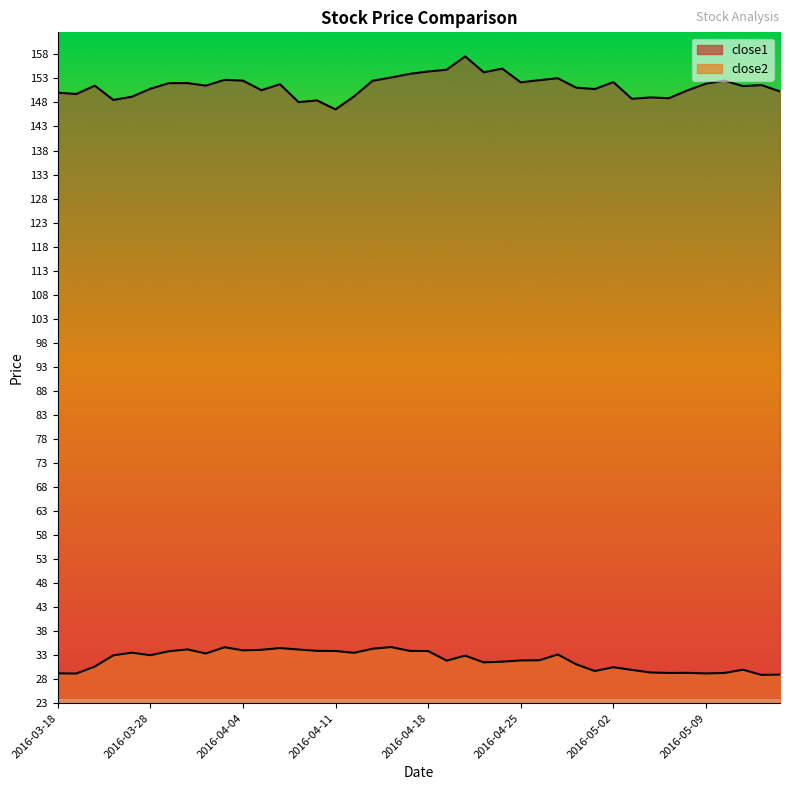

What is the difference between the second highest and minimum values in the close1 series?

8.5